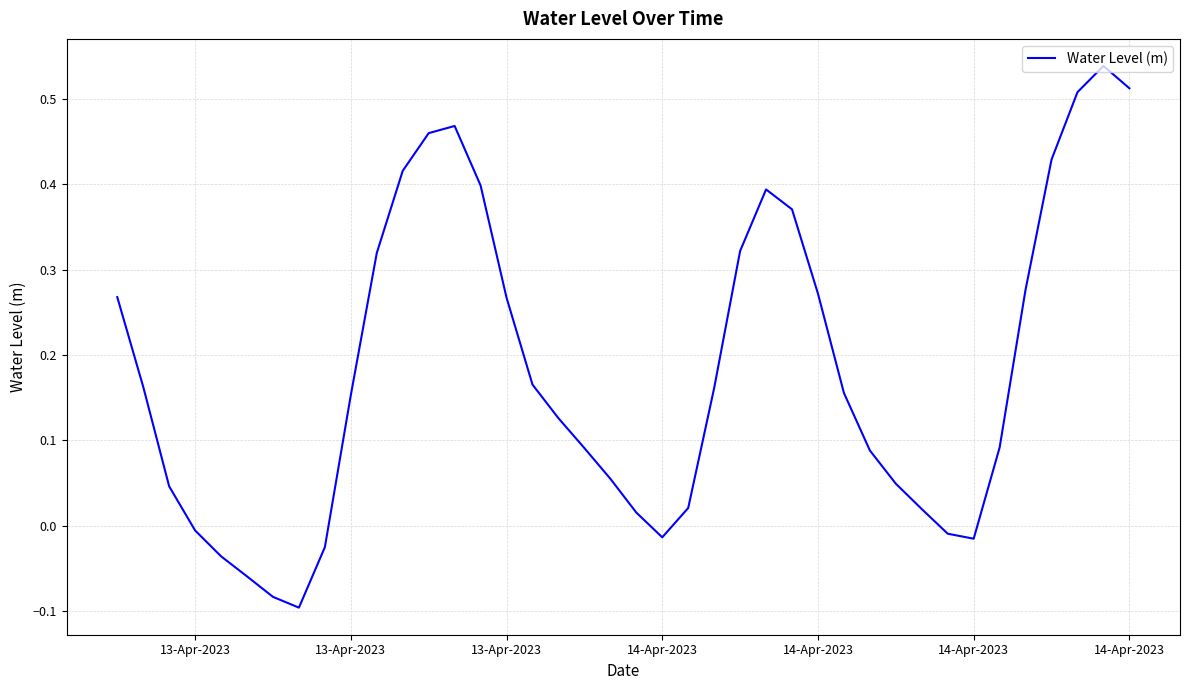

What is the difference between the maximum and minimum values?

0.6